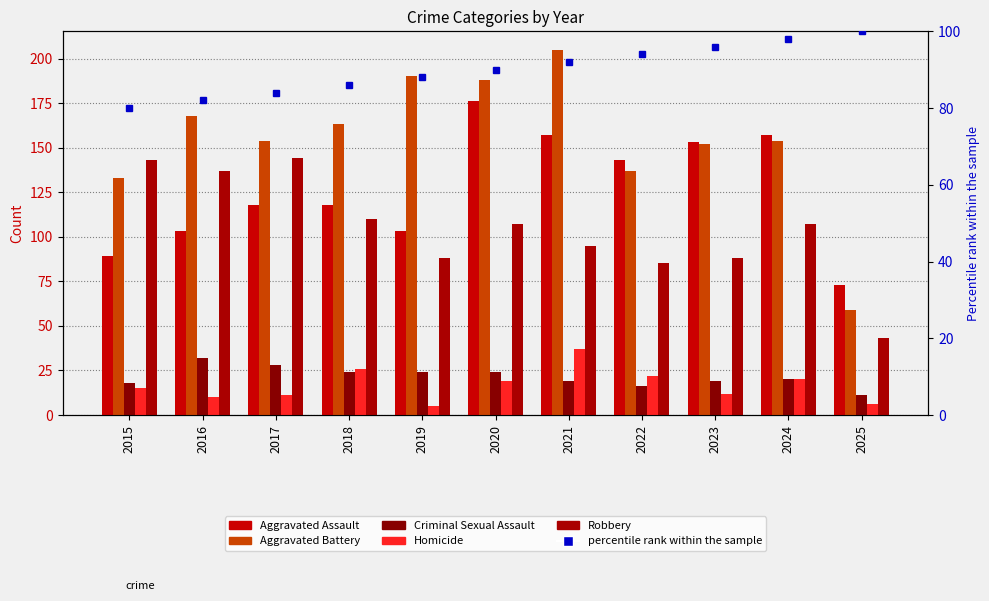

What is the sum of the Homicide values at 2024 and 2025?

26